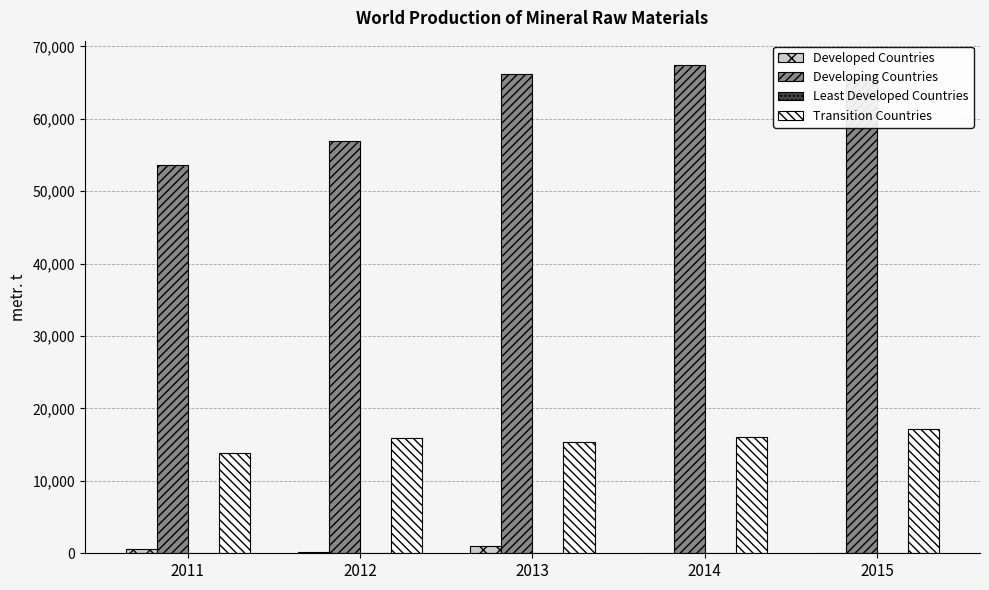

What is the maximum value shown in the chart?

67414